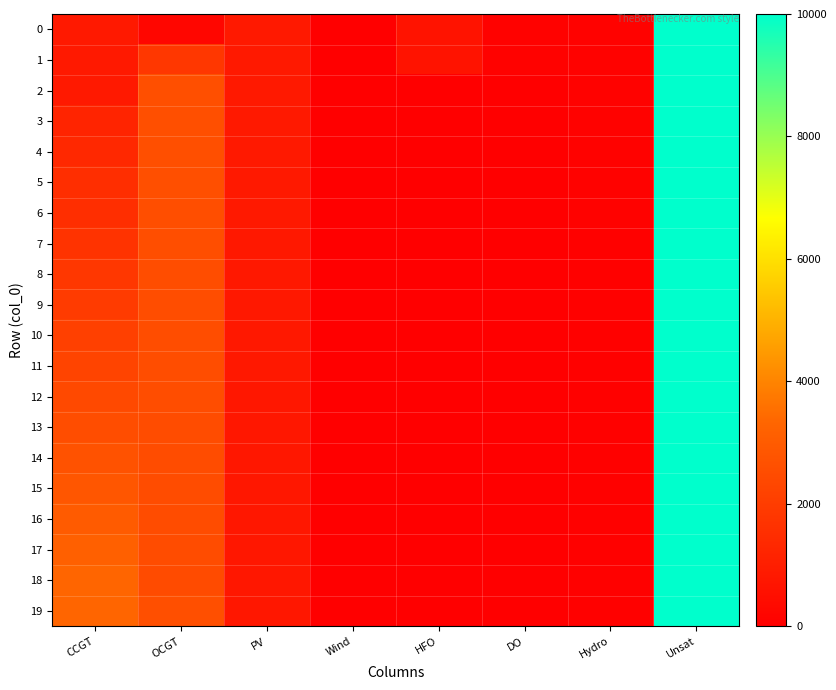

Which has a higher value, PV or Unsat?

Unsat